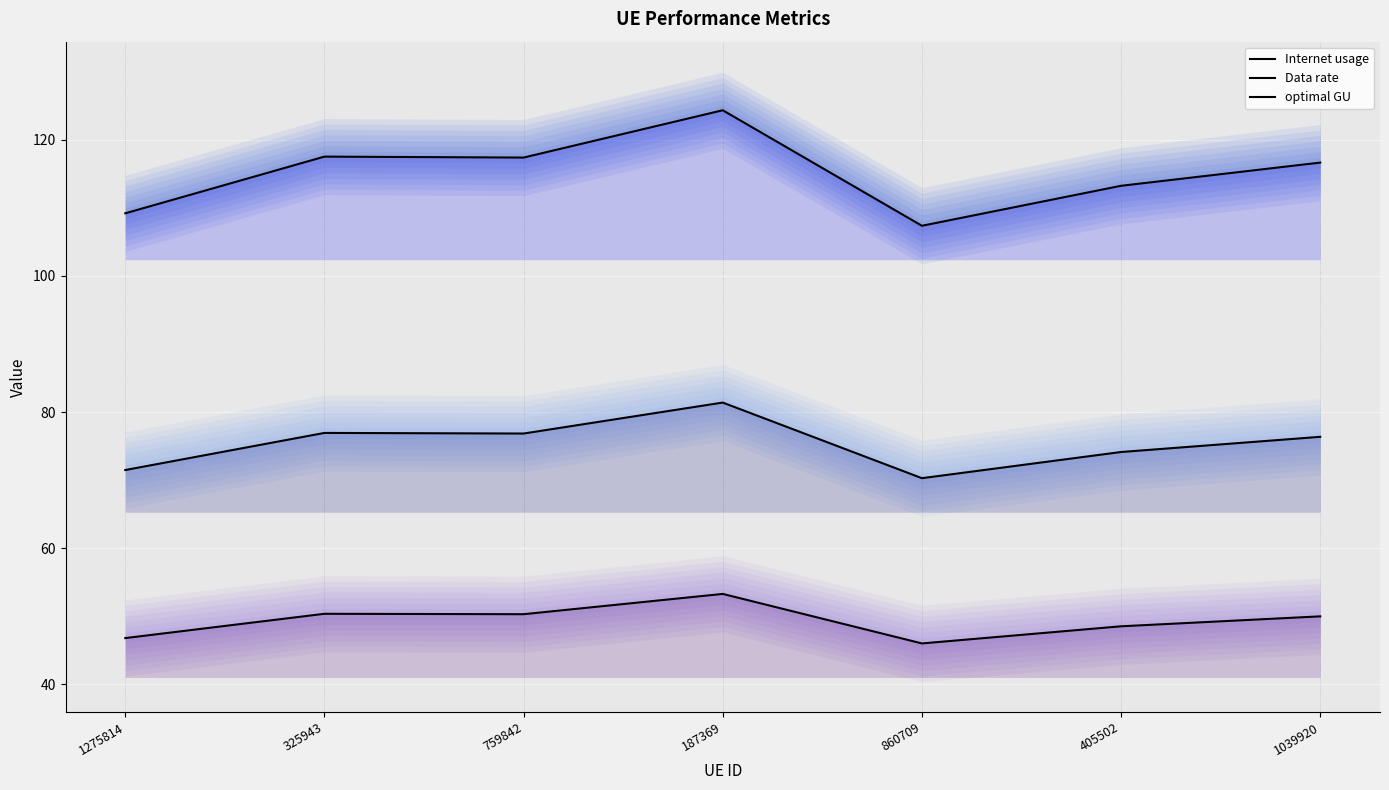

At which label is Data rate closest to 49?

405502